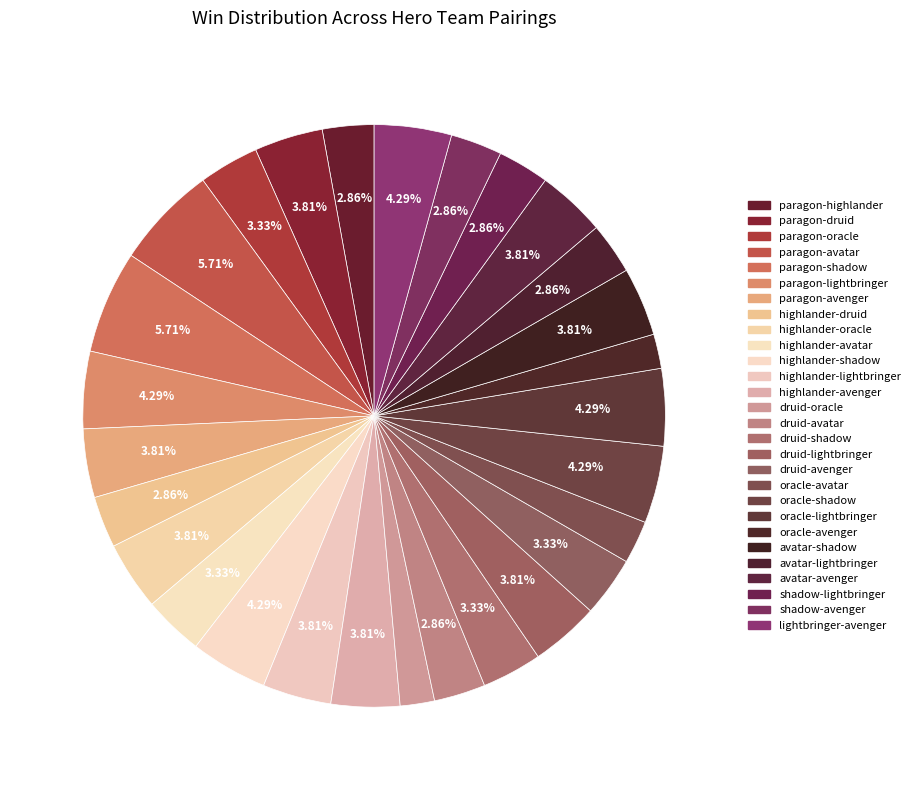

What is the largest slice in the pie chart?

paragon-avatar